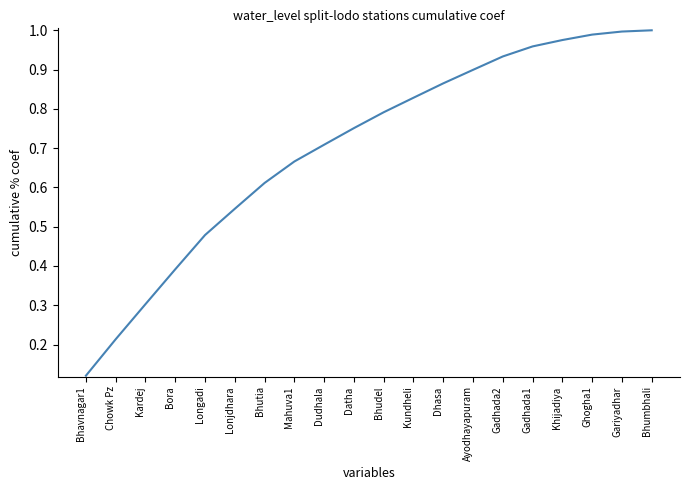

The chart shows a value of 0.4 at Kardej. True or false?

False